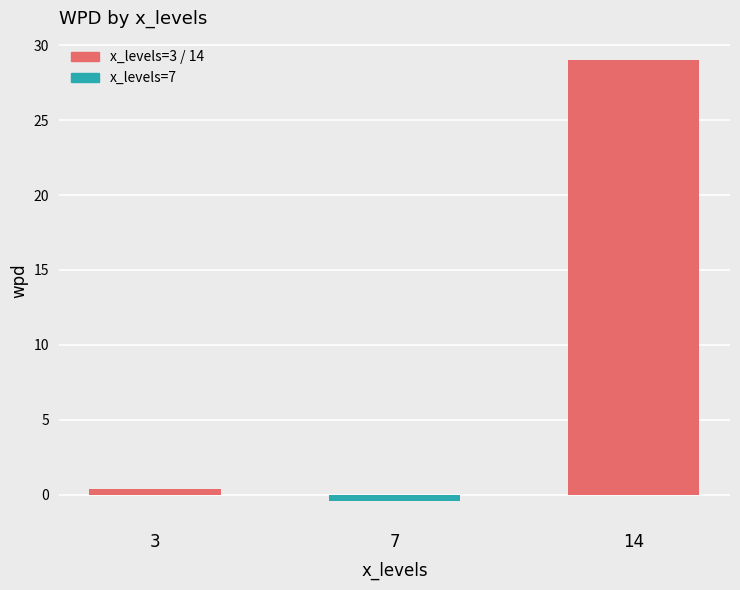

Reading left to right, extract all data points from this chart.

0.4	-0.4	29.0